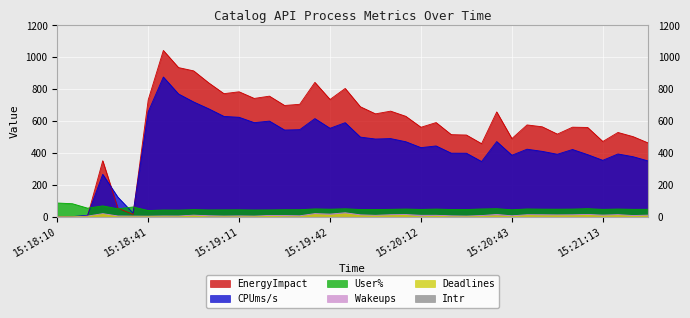

True or false: Deadlines and CPUms/s cross at least once.

False